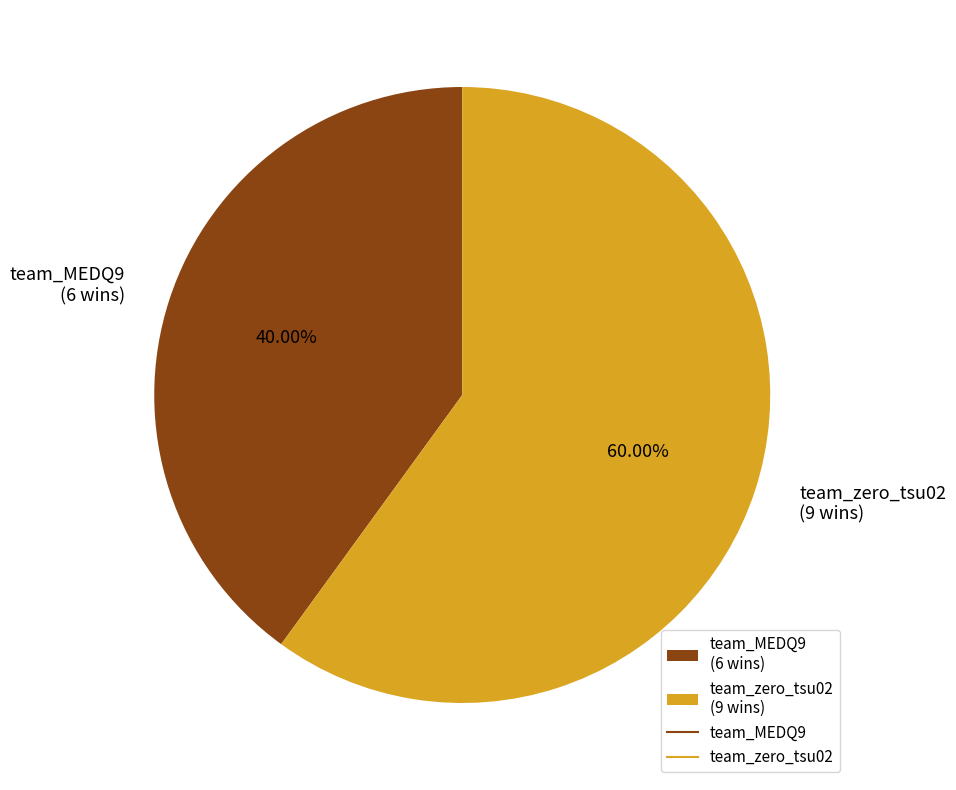

Which category accounts for the majority?

team_zero_tsu02